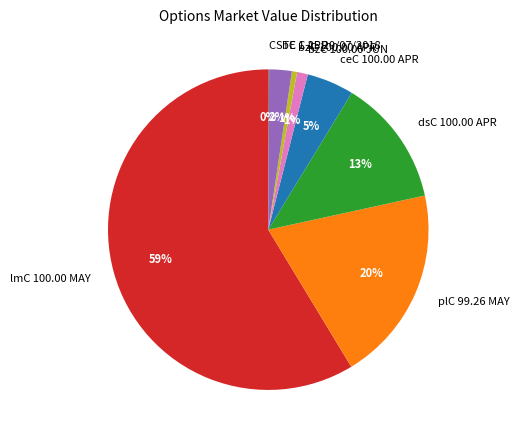

Is there any slice that represents more than half of the pie?

Yes